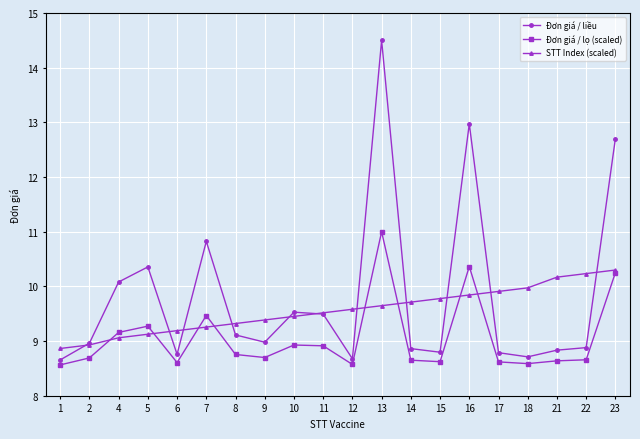

What is the difference between the maximum and minimum values in the Đơn giá / lọ (scaled) series?

2.4